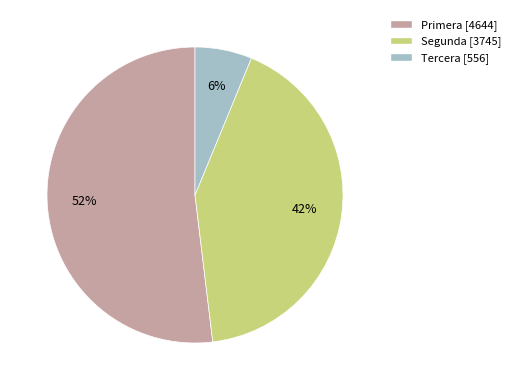

The Segunda slice represents 21% of the pie. True or false?

False